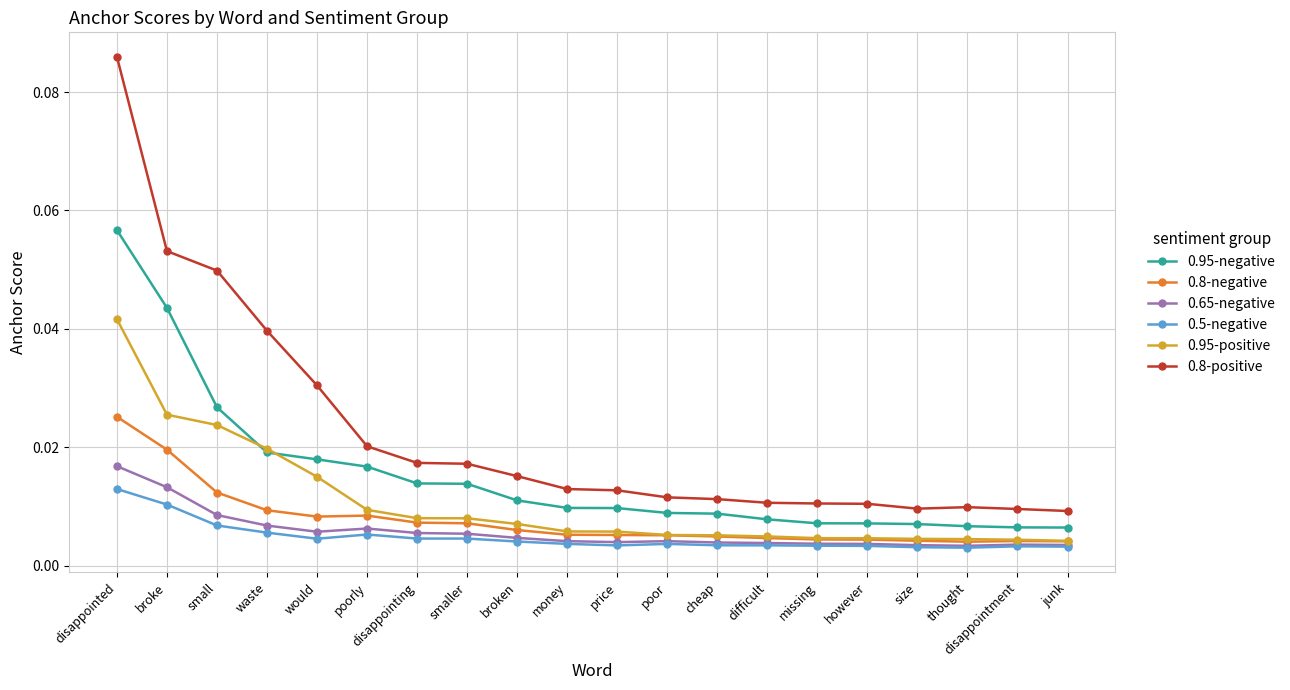

True or false: 0.8-positive and 0.8-negative intersect in this chart.

False